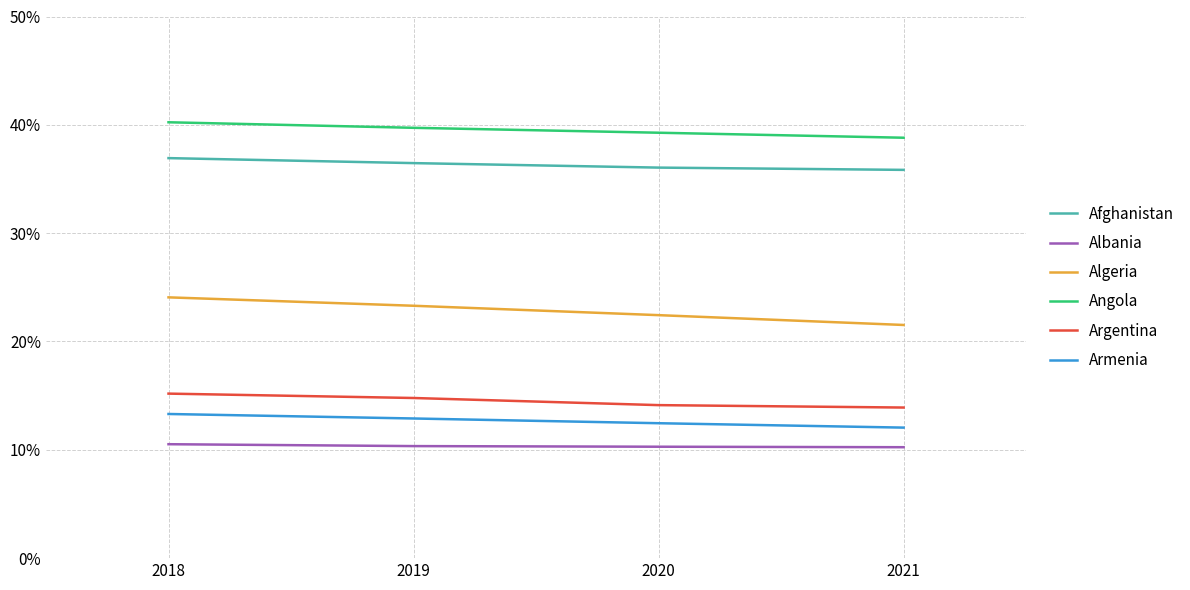

Is it true that Algeria equals 40.1 at 2020?

False